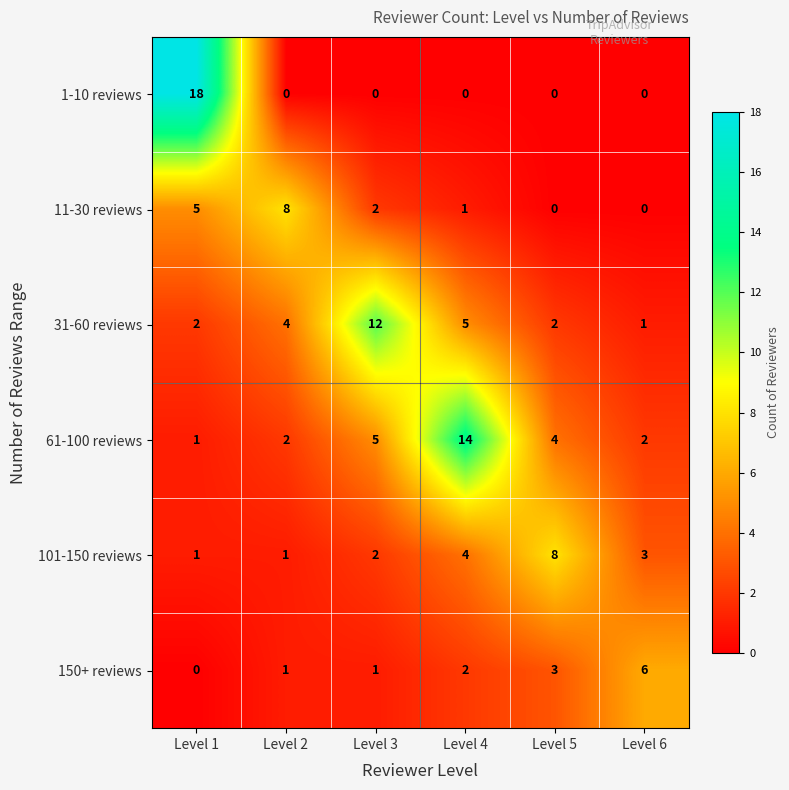

How many distinct data groups are displayed?

6